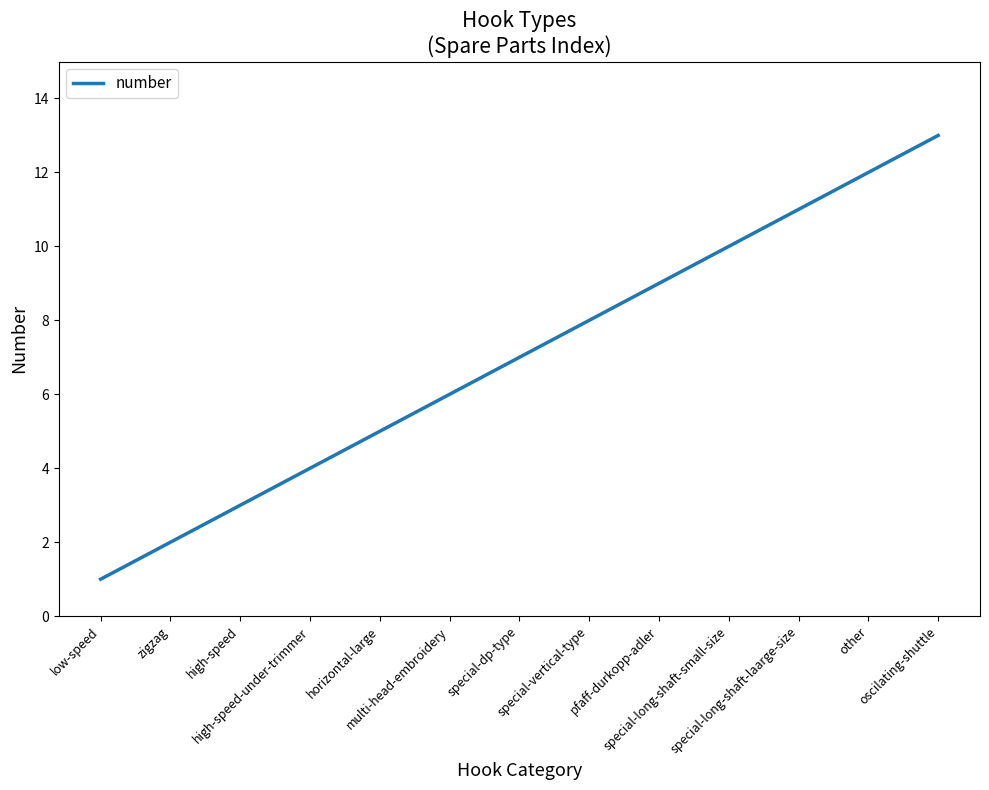

What is the greatest value displayed?

13